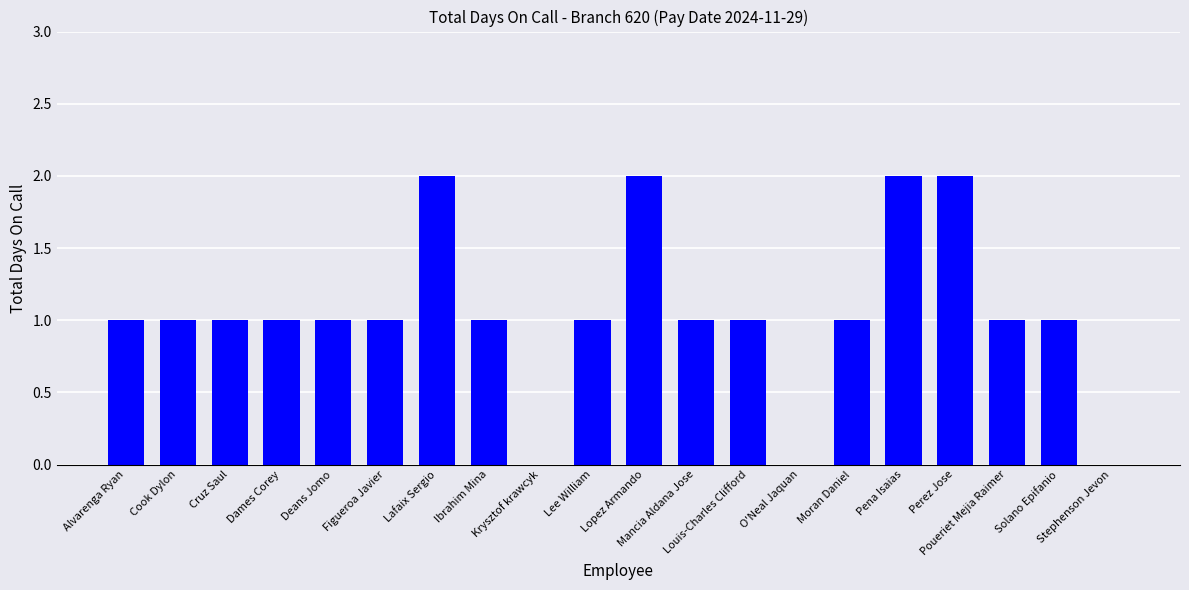

Read the value at Lopez Armando.

2